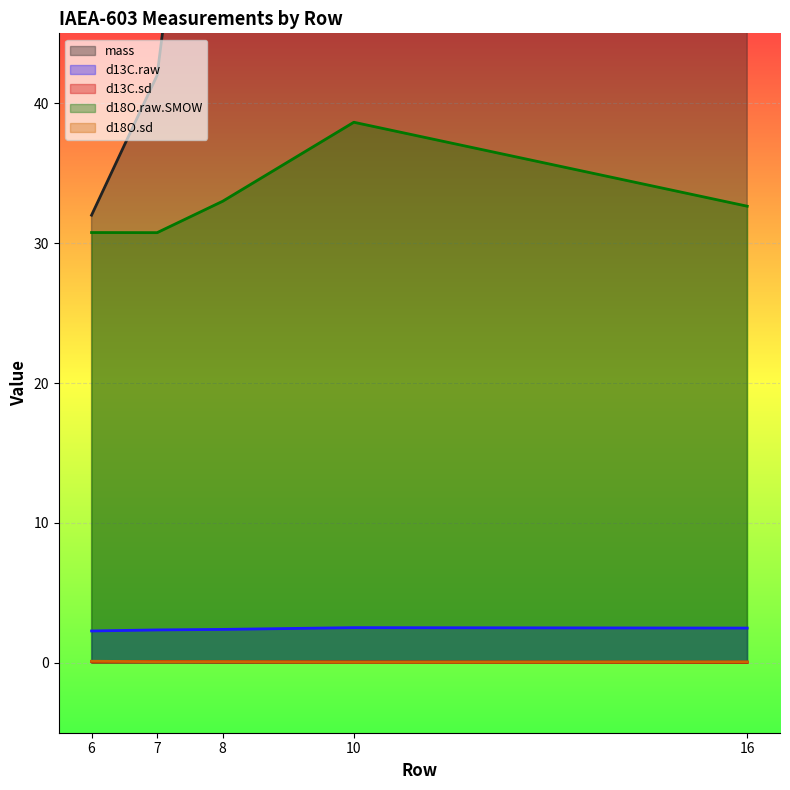

Where is the first local maximum for d18O.sd?

8